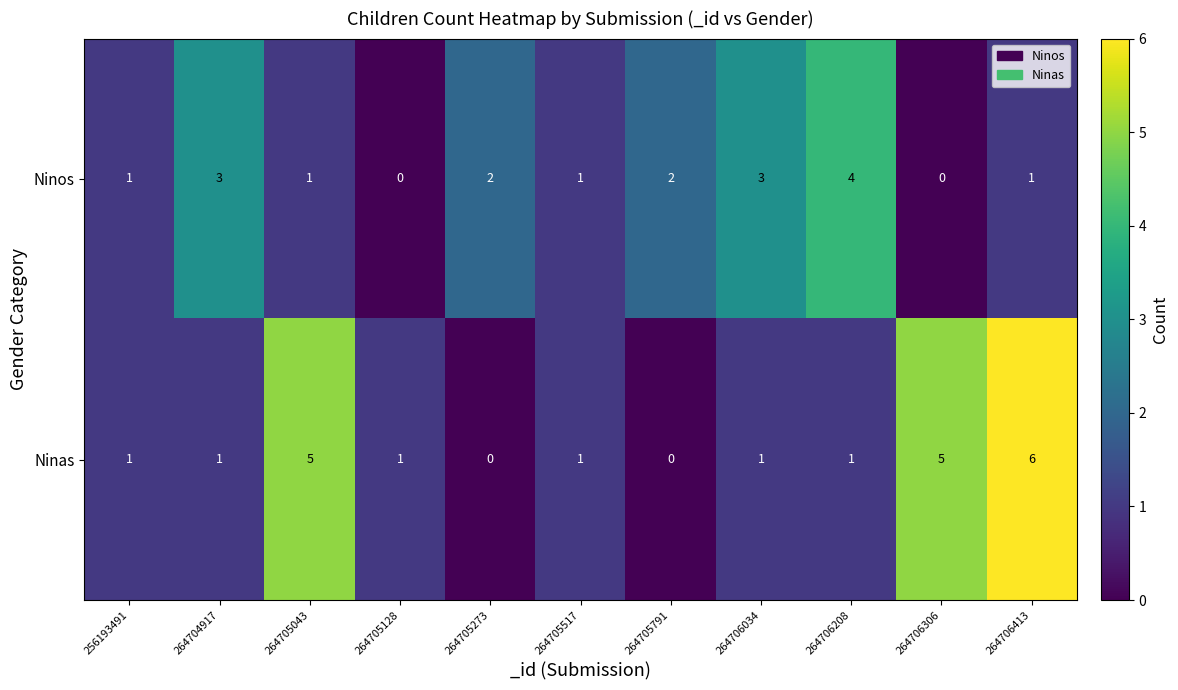

Which series has the largest total across all categories?

Ninas